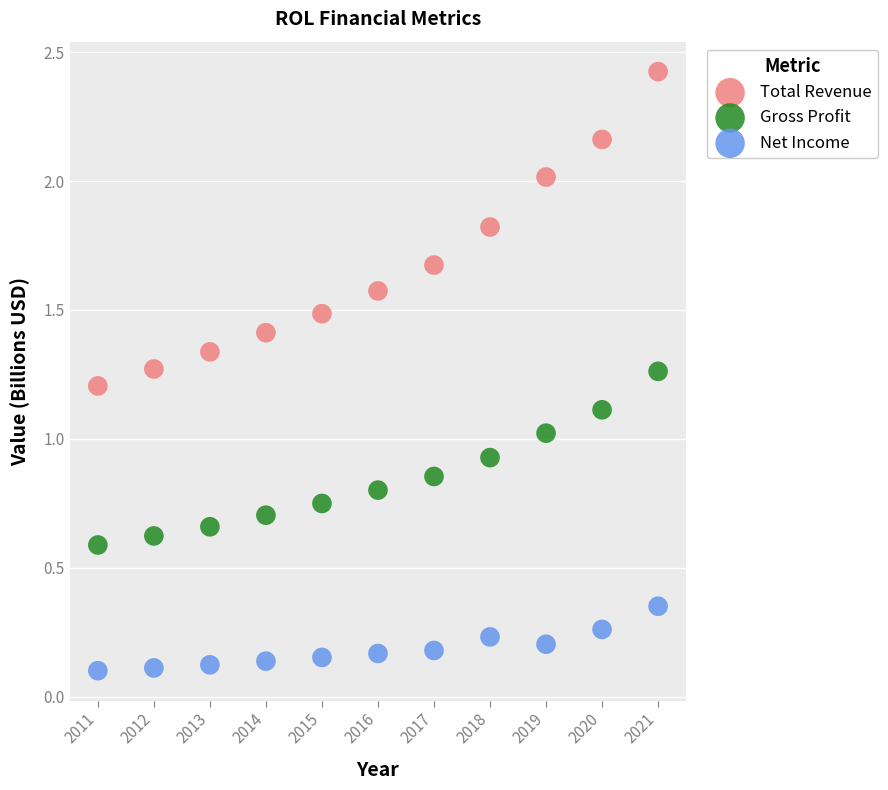

Across all data points, what is the range of Y values (max minus min)?

2.3